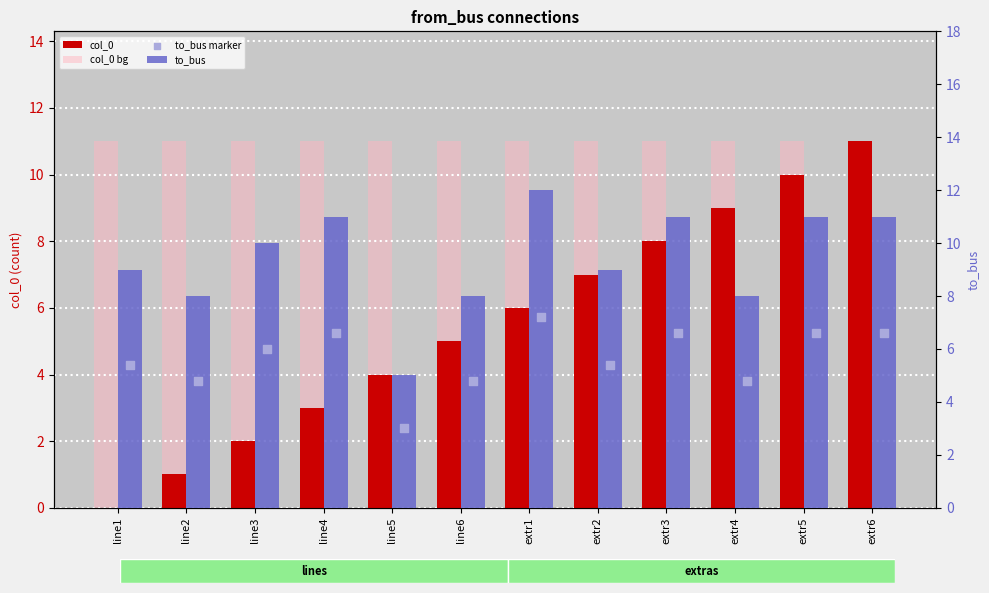

At which category is the sum across all series the highest?

extr6